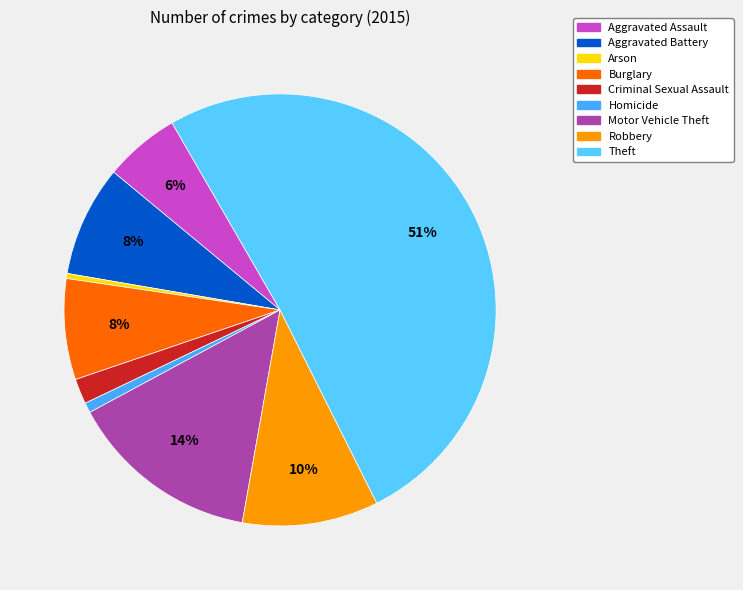

Count the number of slices in the pie.

9